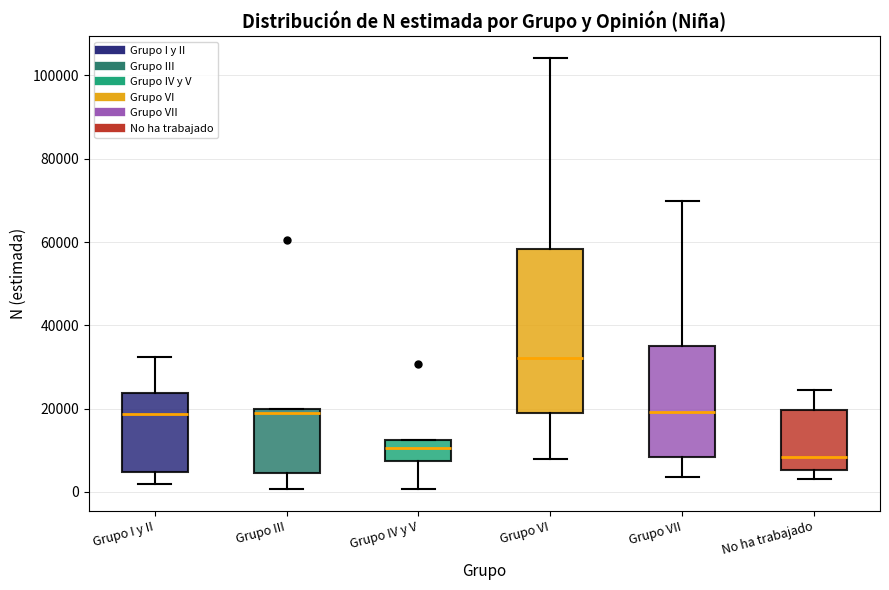

Reading left to right, transcribe this box plot: for each box, give where its median line is, the range the box spans, and where its two whiskers end, as read against the y-axis. The values are not printed on the chart, so give them approximately, as read against the axis.

Grupo I y II: median 18000, box 4000 to 24000, whiskers 2000 to 32000
Grupo III: median 20000 (just below the box's upper edge), box 4000 to 20000, whiskers 0 to 20000
Grupo IV y V: median 10000, box 8000 to 12000, whiskers 0 to 12000
Grupo VI: median 32000, box 20000 to 58000, whiskers 8000 to 104000
Grupo VII: median 20000, box 8000 to 36000, whiskers 4000 to 70000
No ha trabajado: median 8000, box 6000 to 20000, whiskers 4000 to 24000